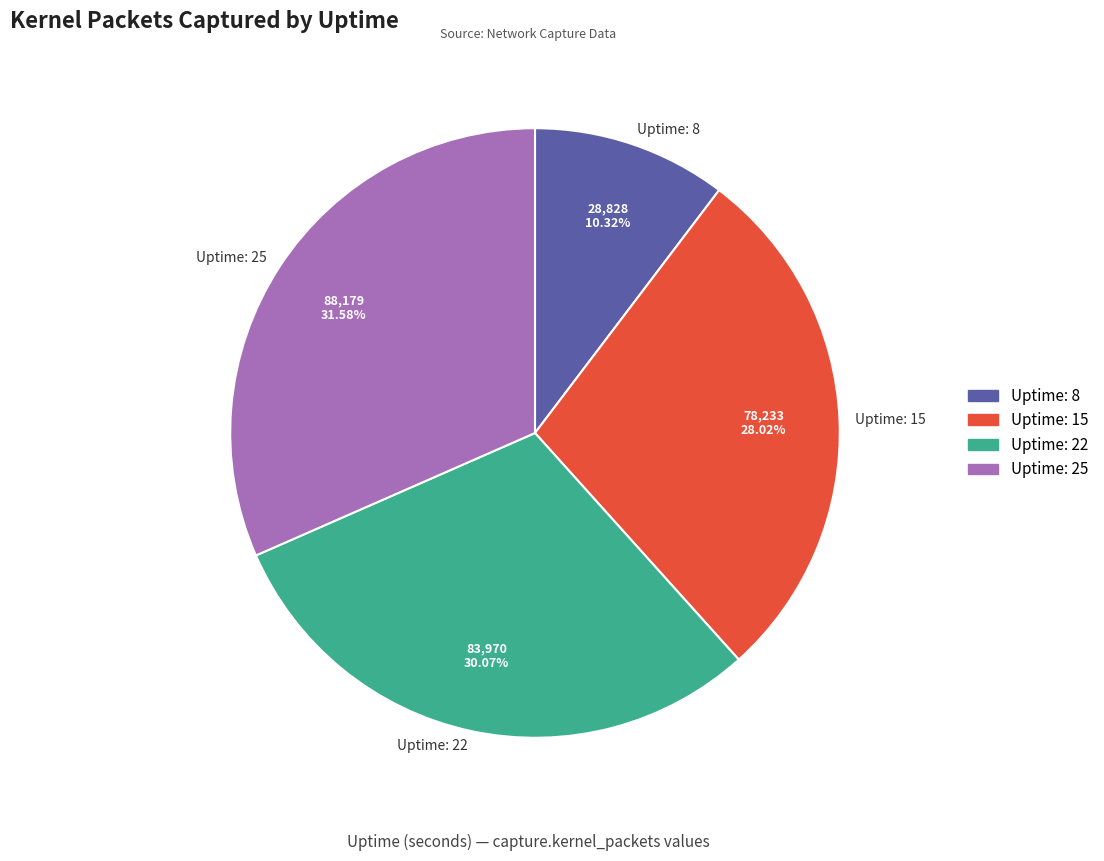

Combined, do Uptime: 22 and Uptime: 8 account for over 50%?

No